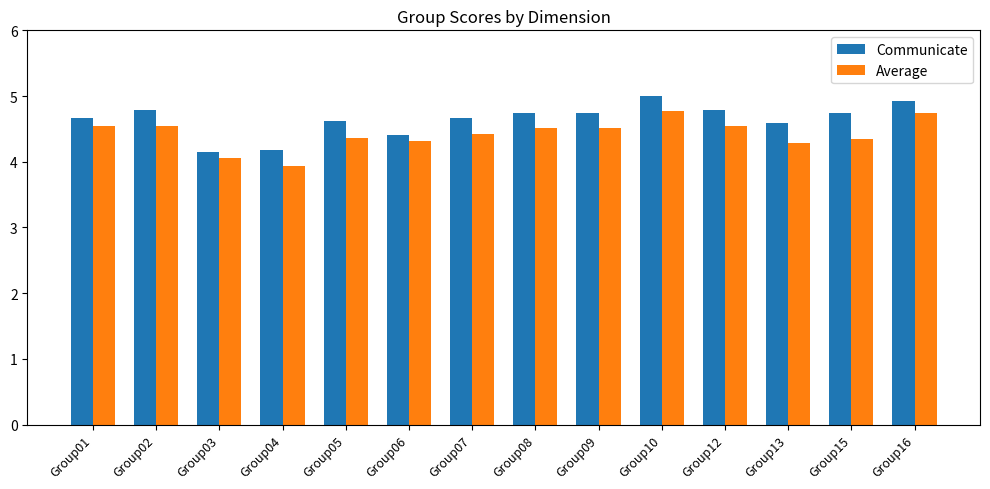

What is the sum of all Communicate values?

65.0